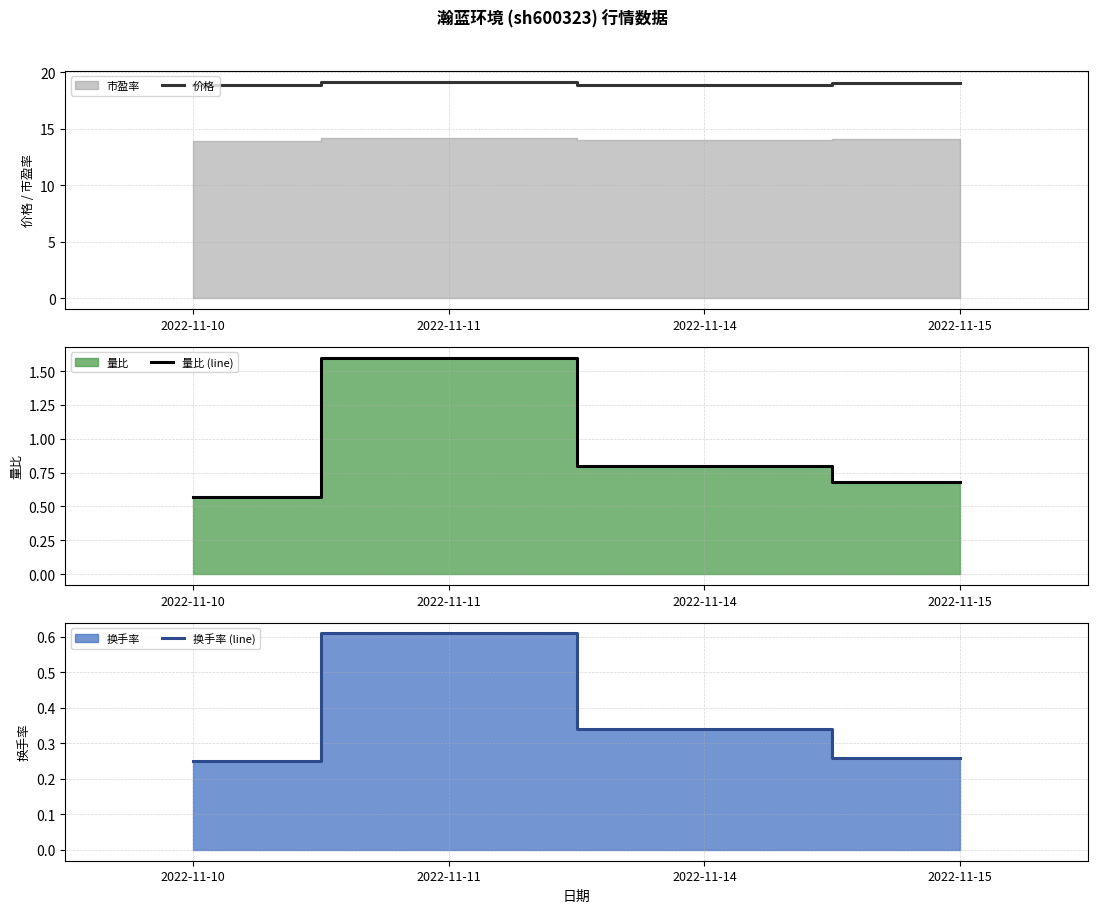

Is the value of 价格 at 2022-11-11 greater than the value of 量比 (line) at 2022-11-11?

Yes